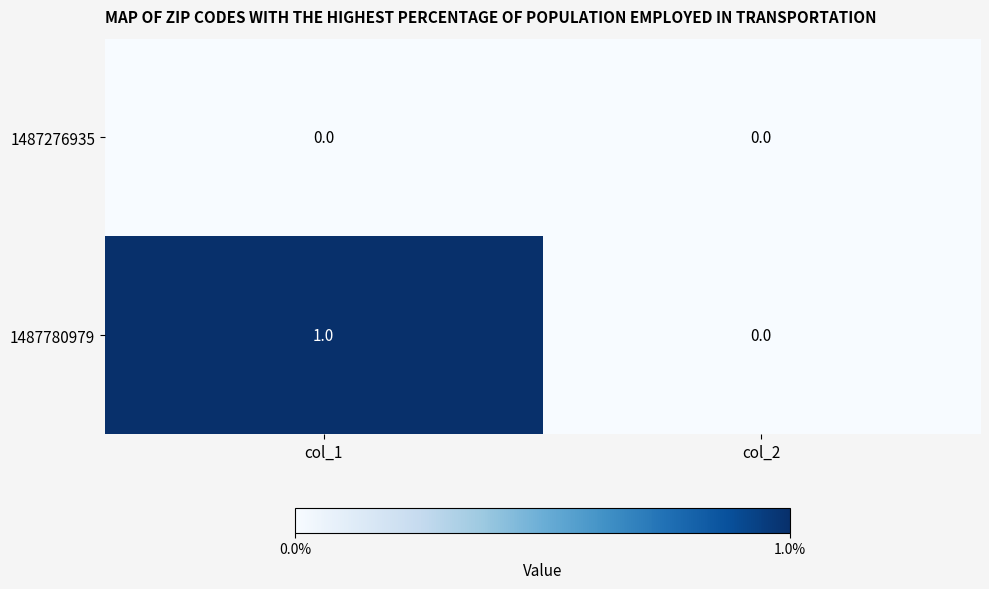

Count the number of data series in this chart.

2